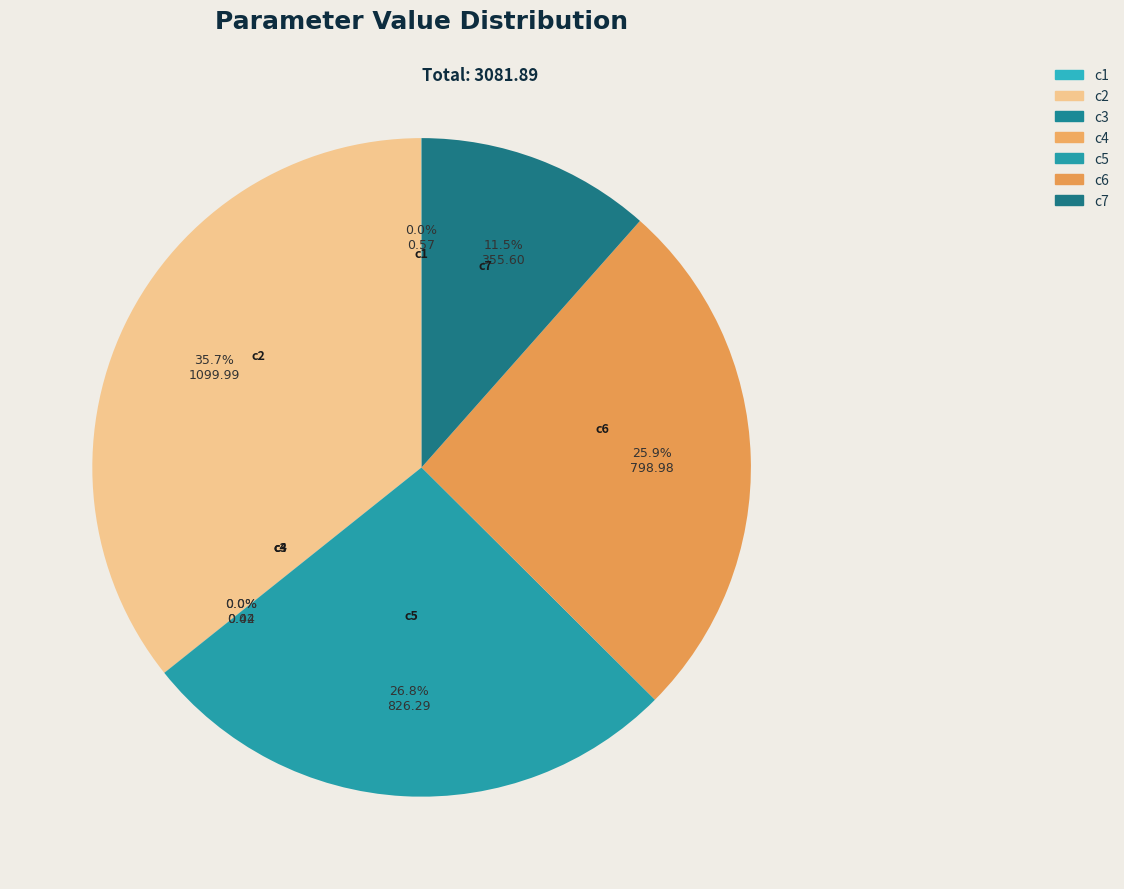

Approximately how many times larger is the value at c5 compared to c6?

1.0